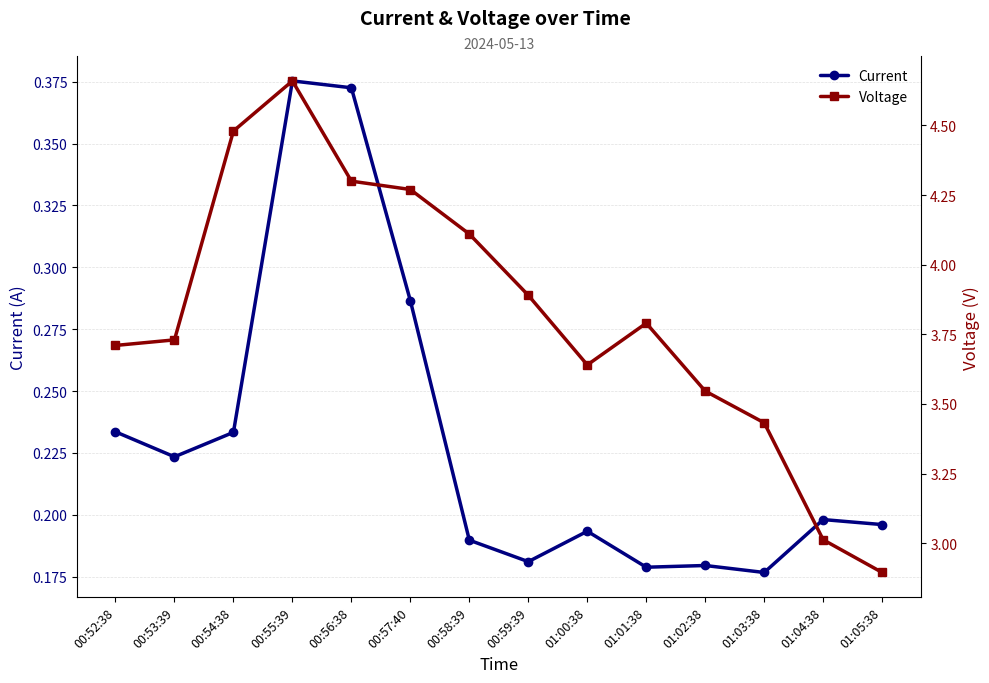

The Voltage series shows 5.3 at 01:03:38. True or false?

False